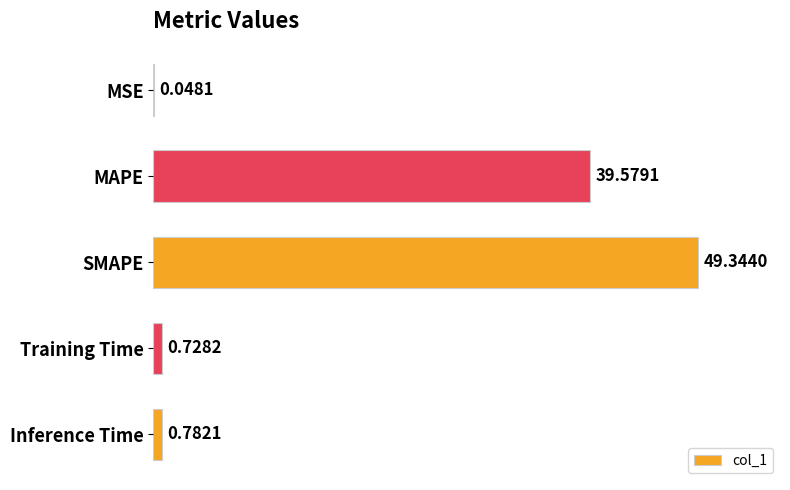

What is the sum of the values at MSE and SMAPE?

49.4